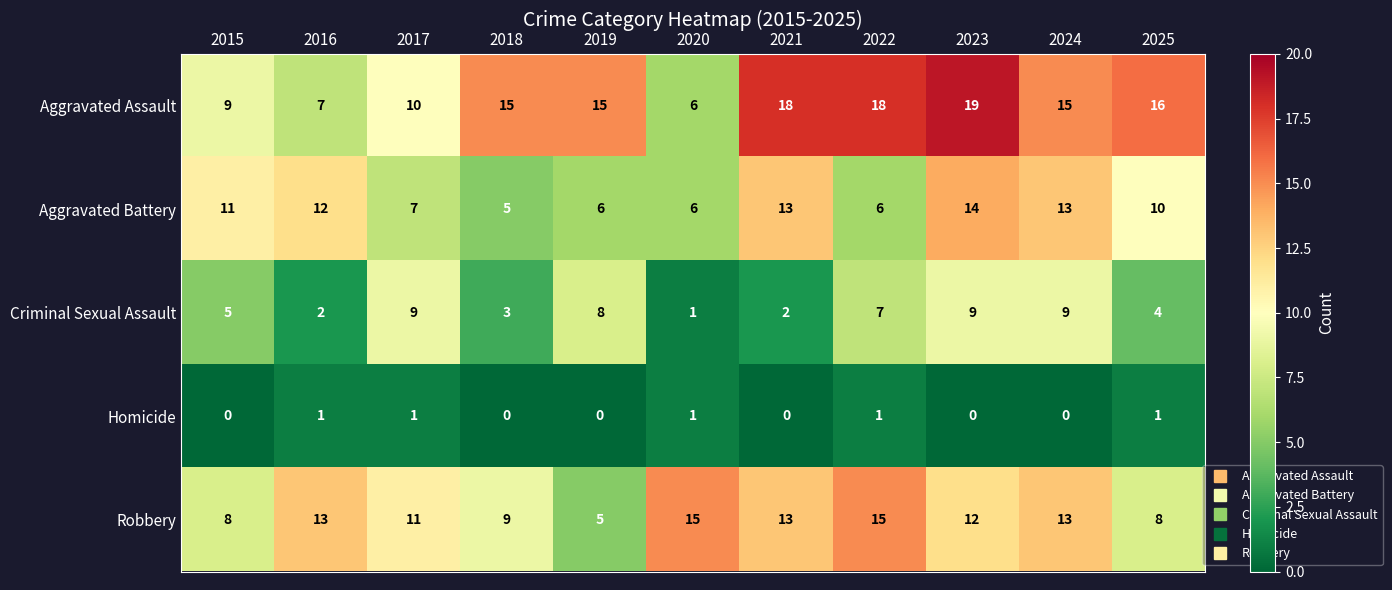

Which series has the largest range (max minus min)?

Aggravated Assault